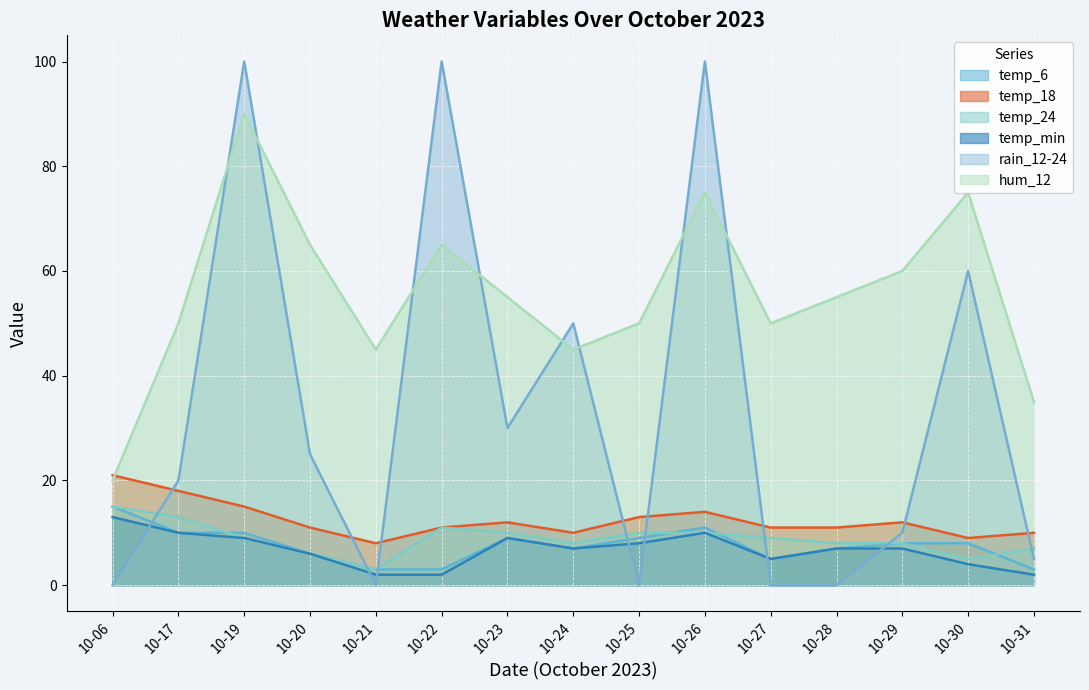

At which label does hum_12 reach its minimum?

10-06